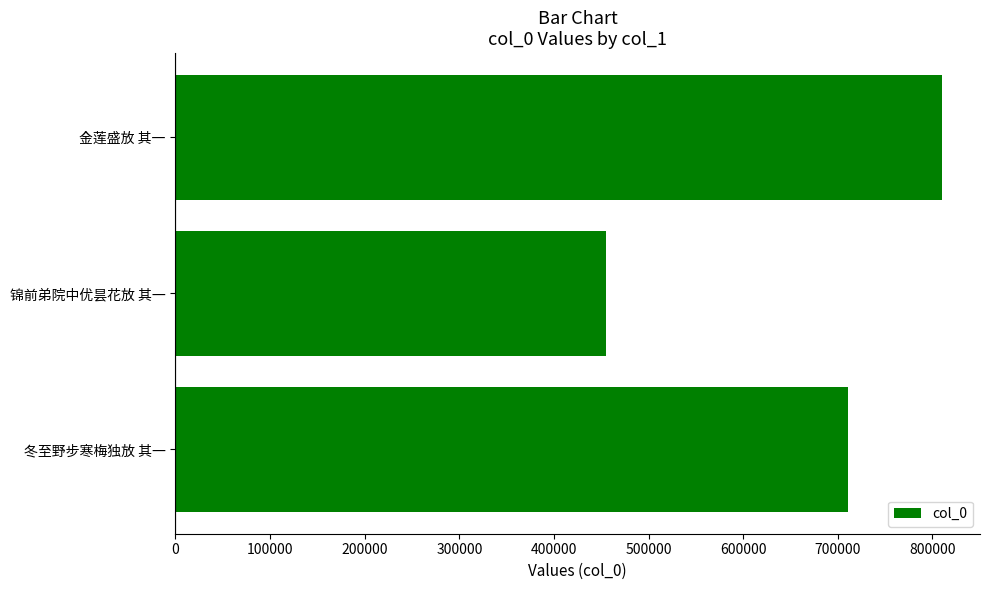

Reading bottom to top, extract all data points from this chart.

711110	455539	809816